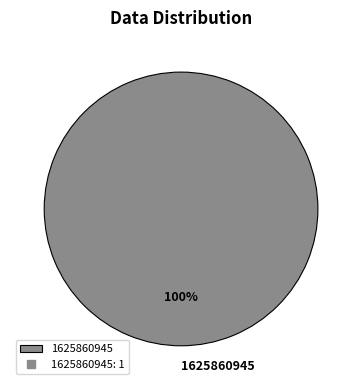

The 1625860945 slice represents 100% of the pie. True or false?

True